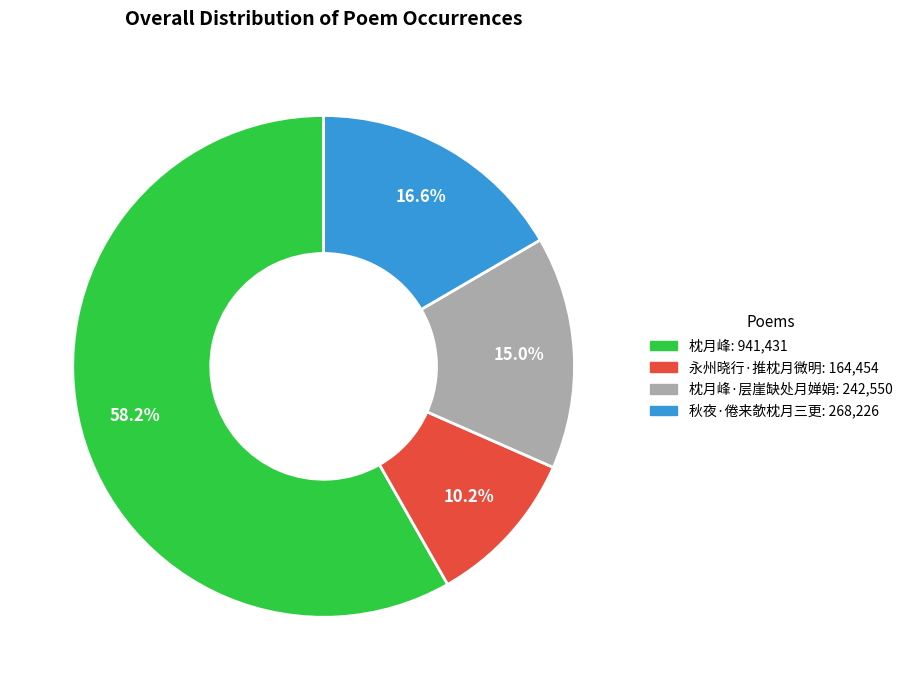

Is there a majority slice in this chart?

Yes